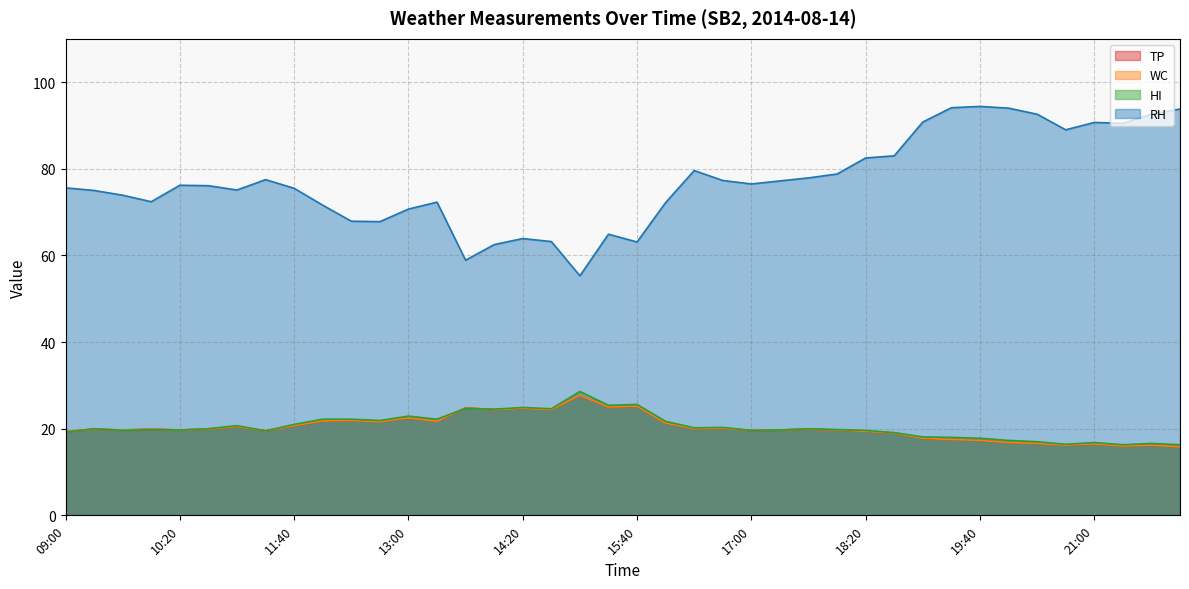

Is it true that TP equals 9.4 at 09:00?

False